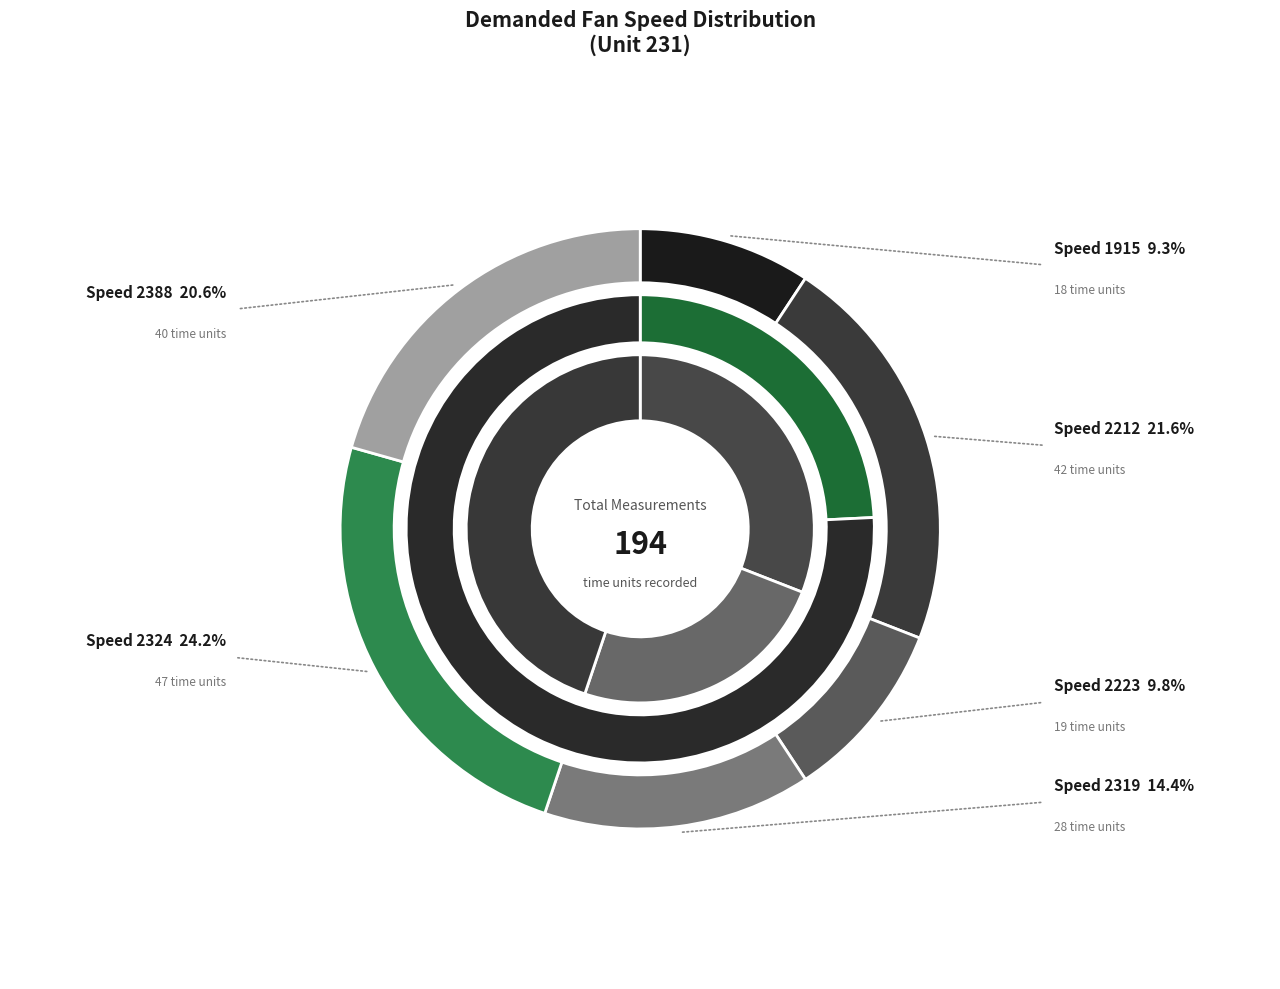

Is it true that 2324 is 14% of the pie?

False